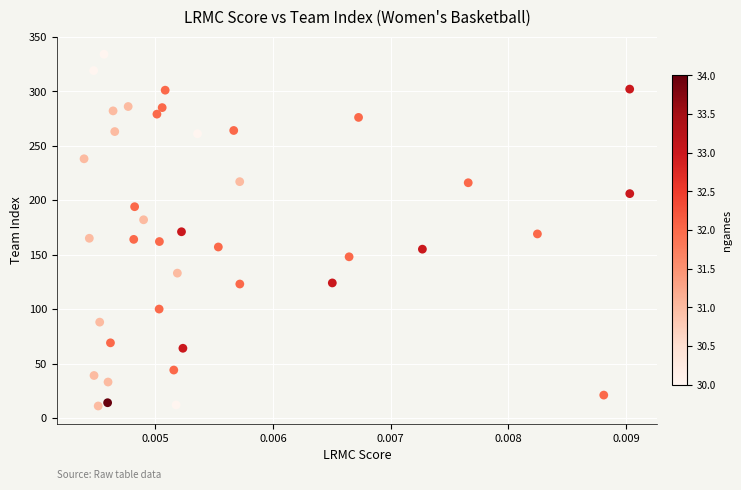

What is the range of Y values (max minus min)?

323